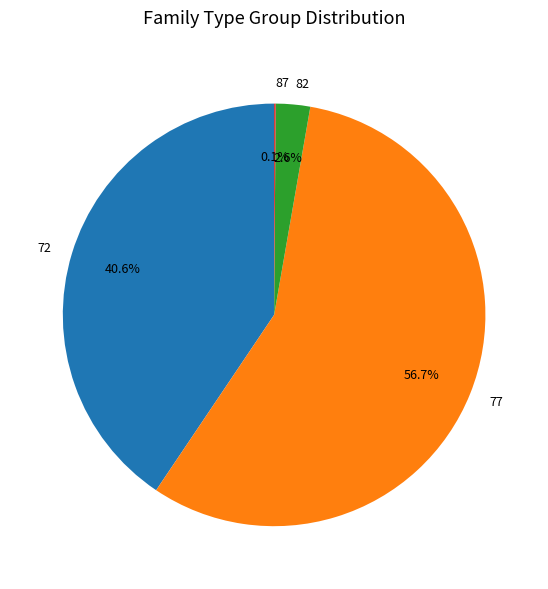

How much of the chart is everything except 82?

97.4%